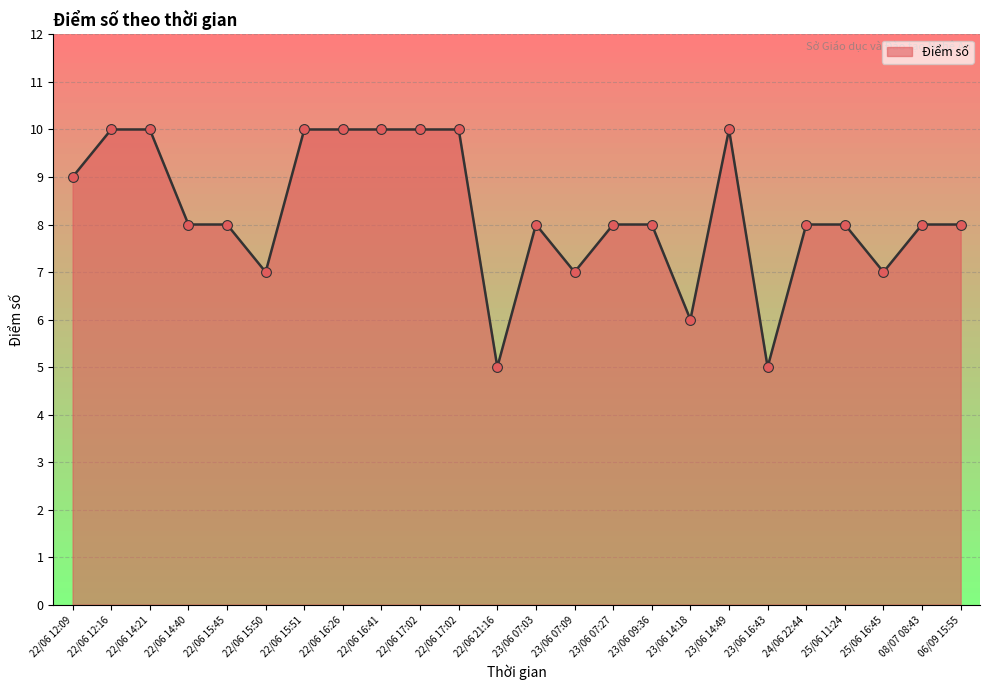

What is the change in value from 23/06 14:49 to 25/06 11:24?

-2